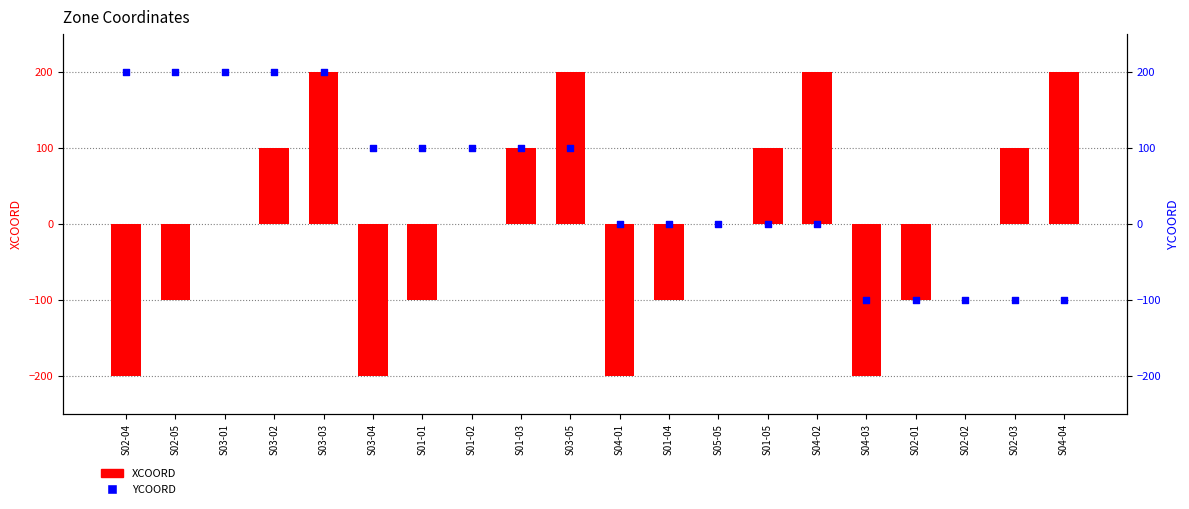

Which series contains the highest Y value?

XCOORD